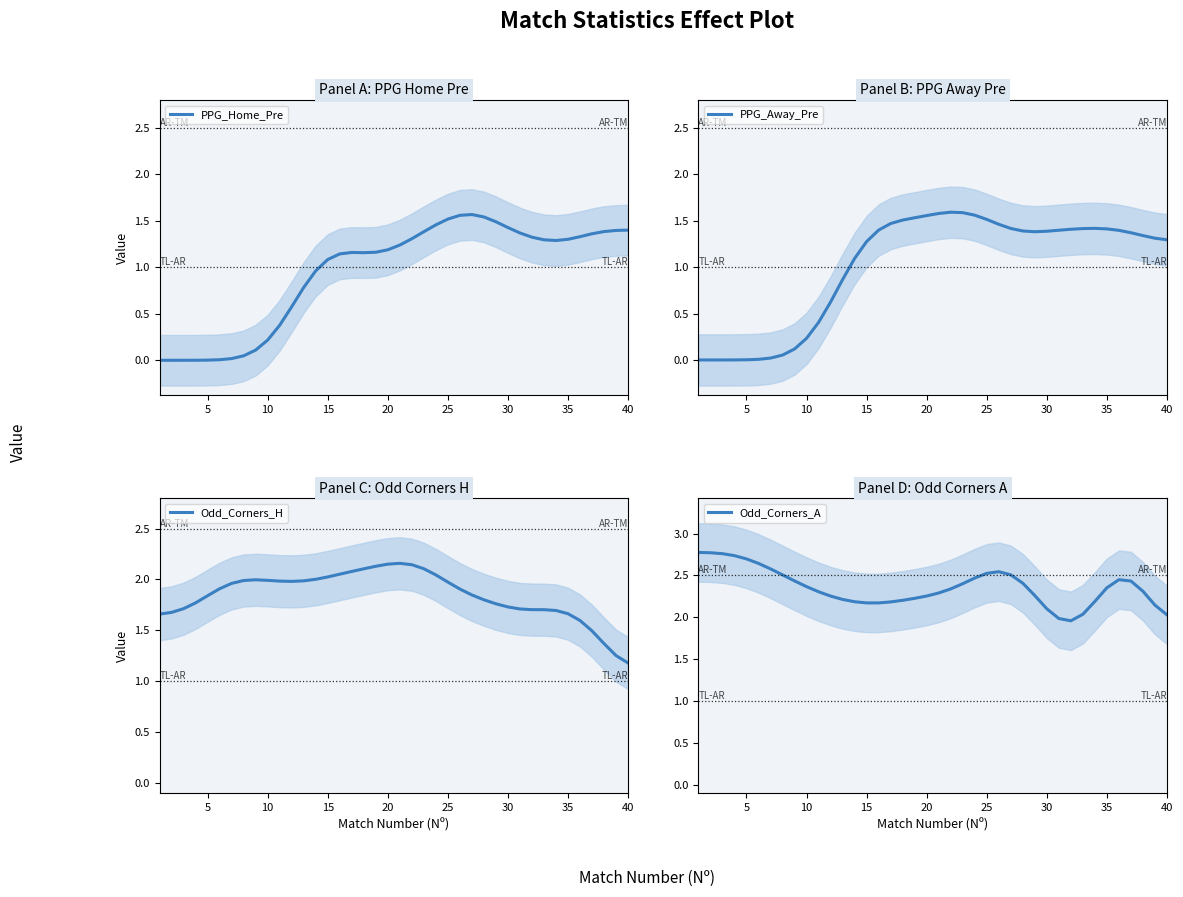

What is the sum of all Odd_Corners_H values?

73.8